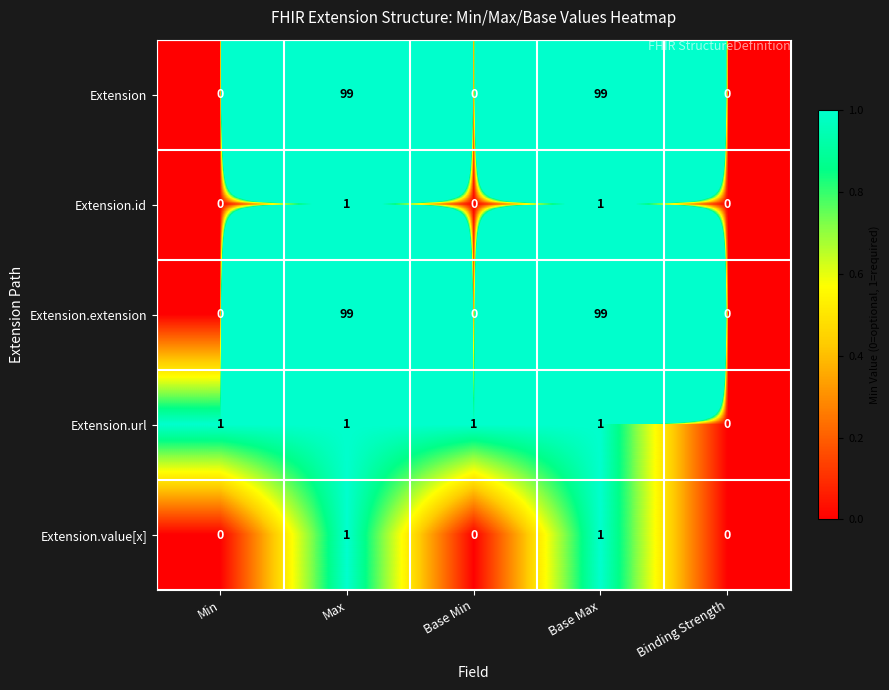

Is it true that Extension.id equals -1 at Min?

False